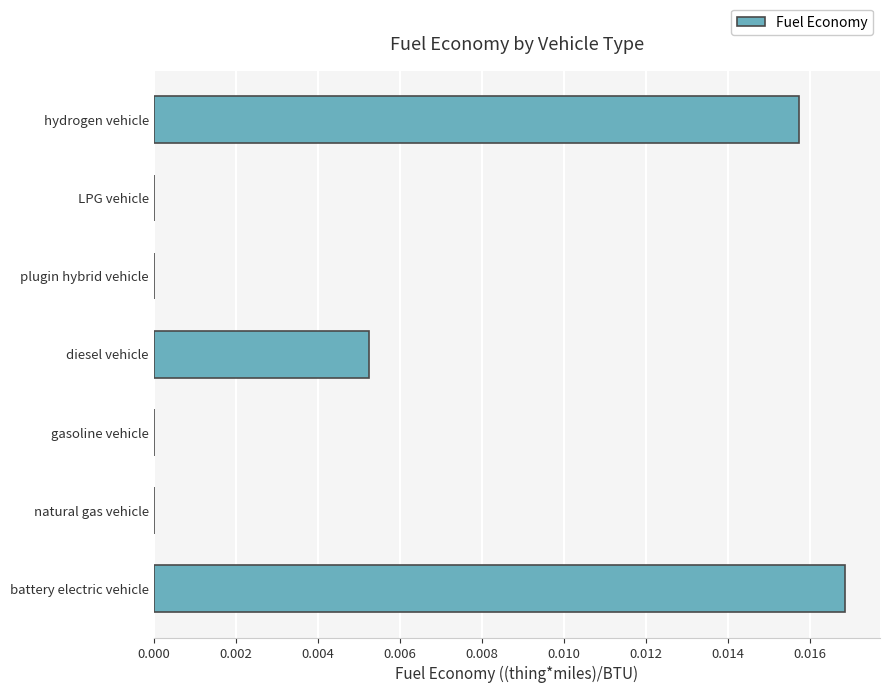

Is it true that the value at diesel vehicle is 0.0?

True